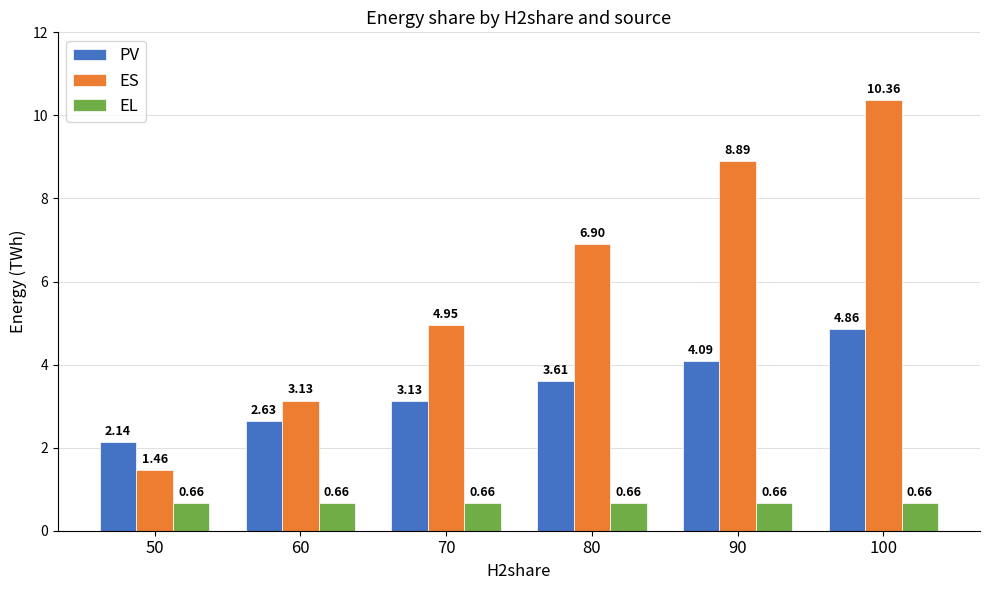

At which category is the sum across all series the highest?

100